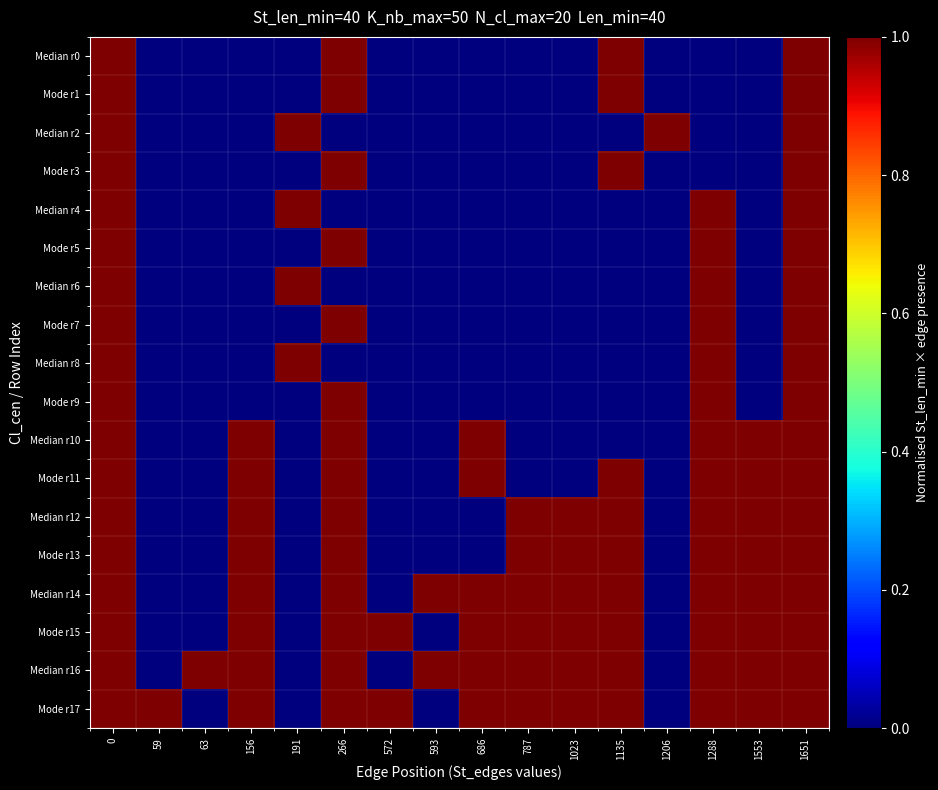

Between 156 and 1135, which series saw the biggest shift?

Median r0